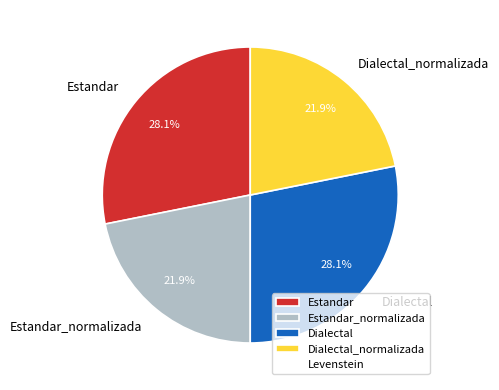

How many segments does this pie chart have?

4